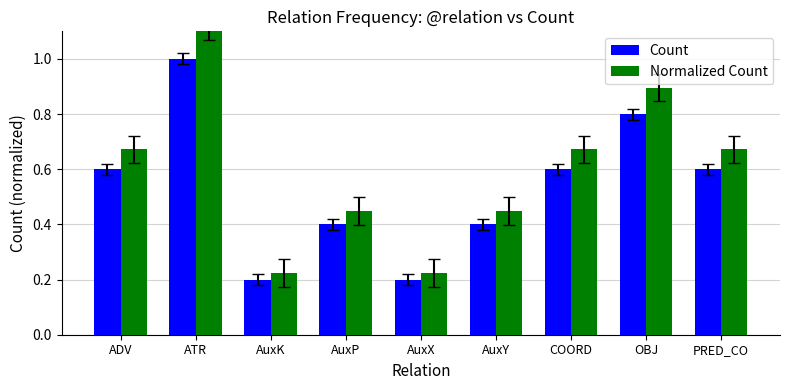

Is it true that Normalized Count equals 1.1 at ATR?

True